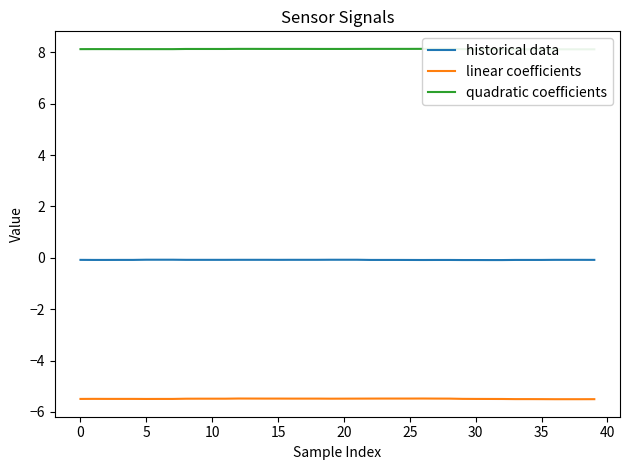

At which category does quadratic coefficients reach its first local peak?

26